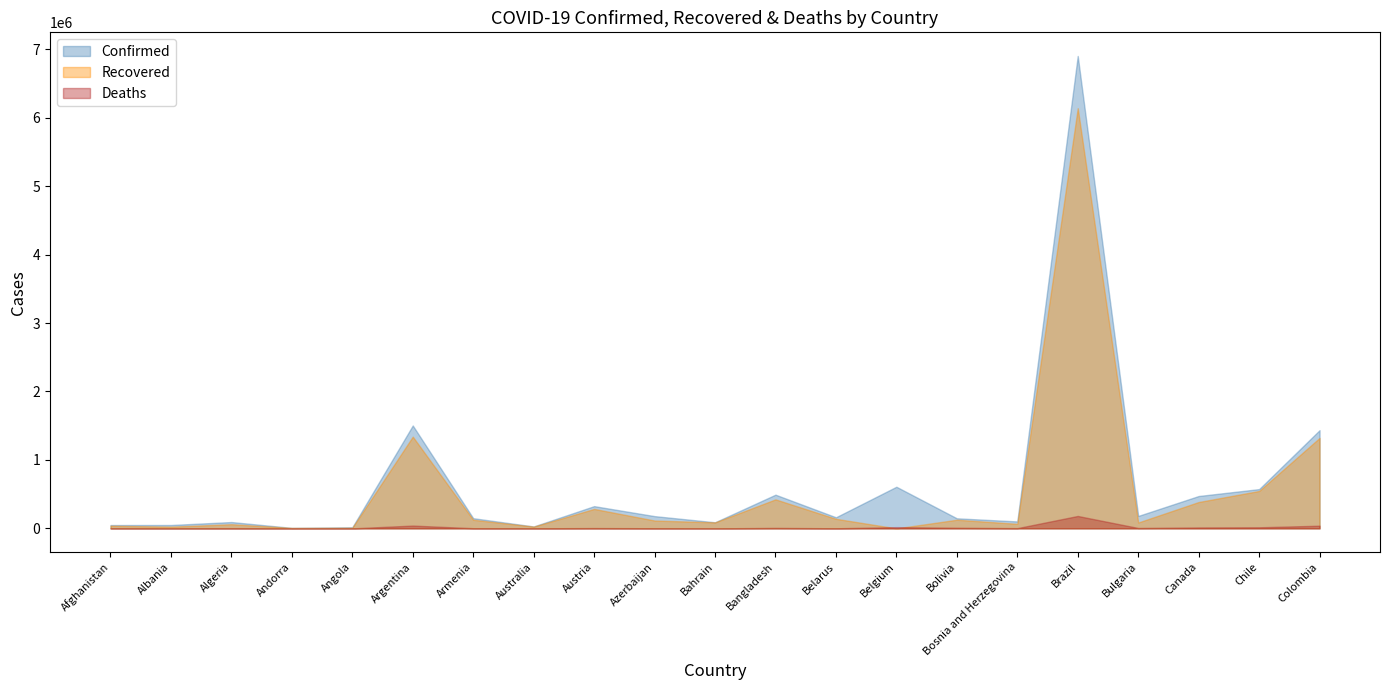

At which label does Confirmed first exceed 162148?

Argentina